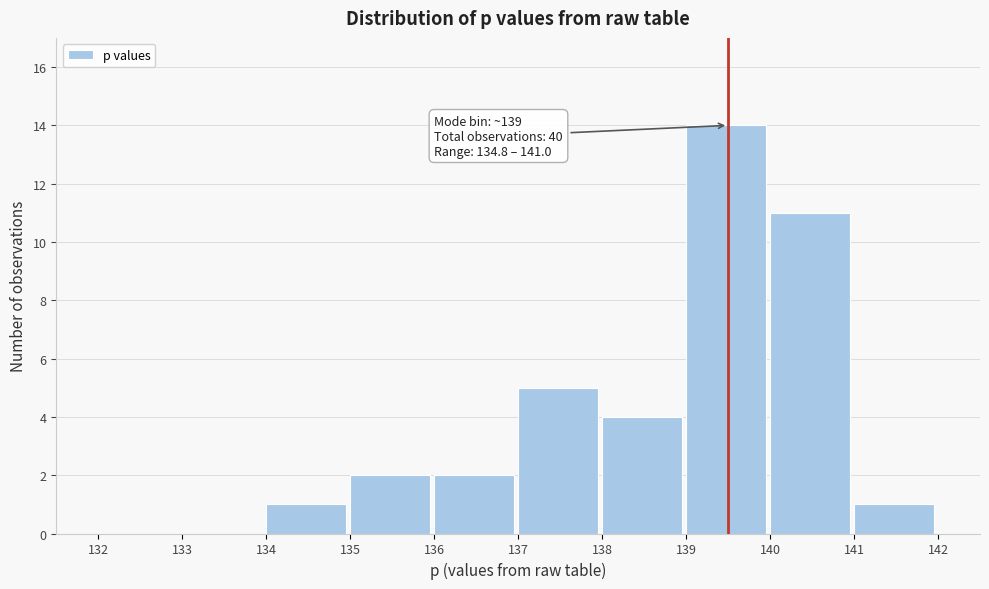

Over which range of the x-axis is the bar tallest?

139 to 140